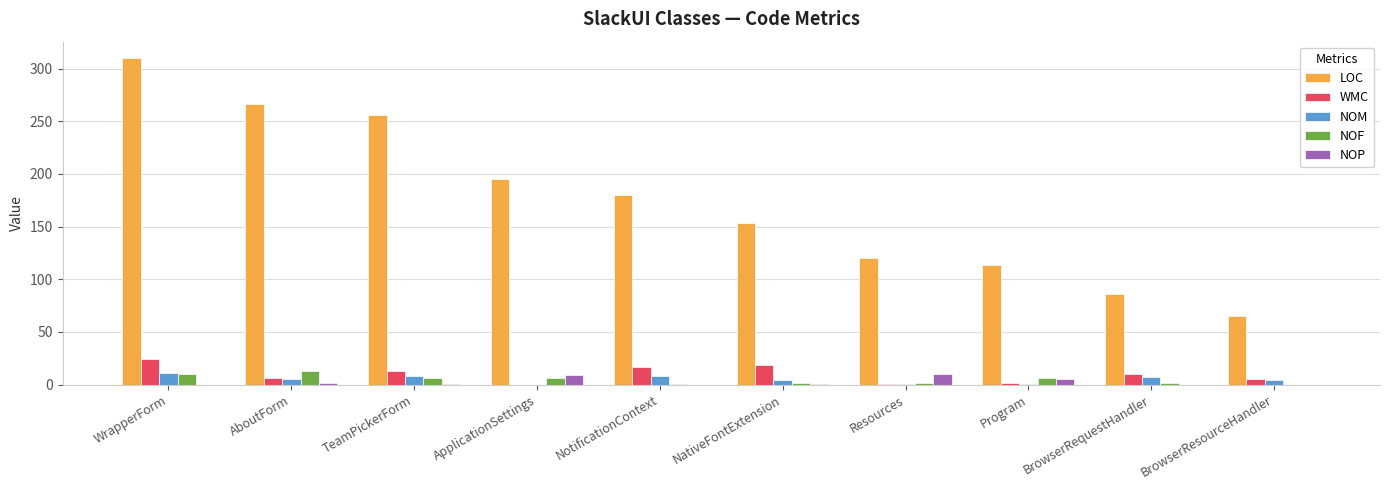

Which label corresponds to the largest value in the chart?

WrapperForm